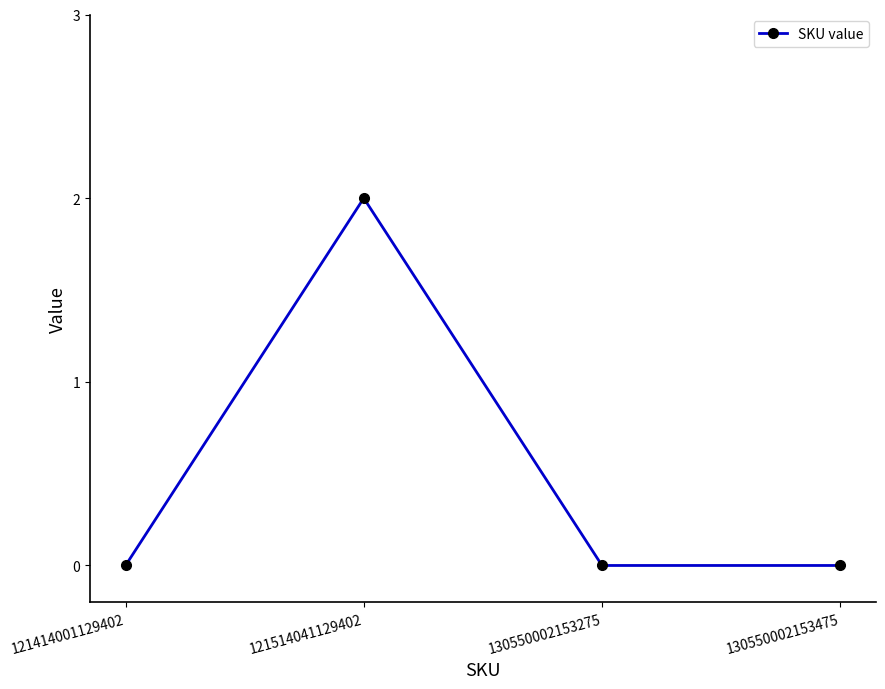

Reading left to right, what are all the values shown in this chart?

0	2	0	0